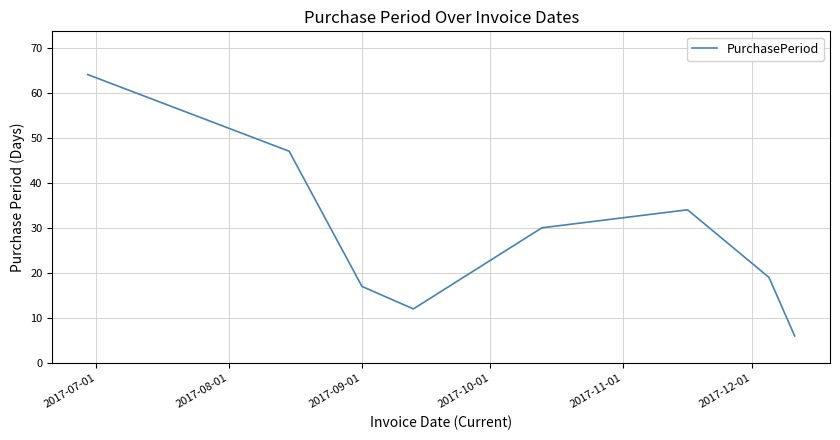

What is the greatest value displayed?

64